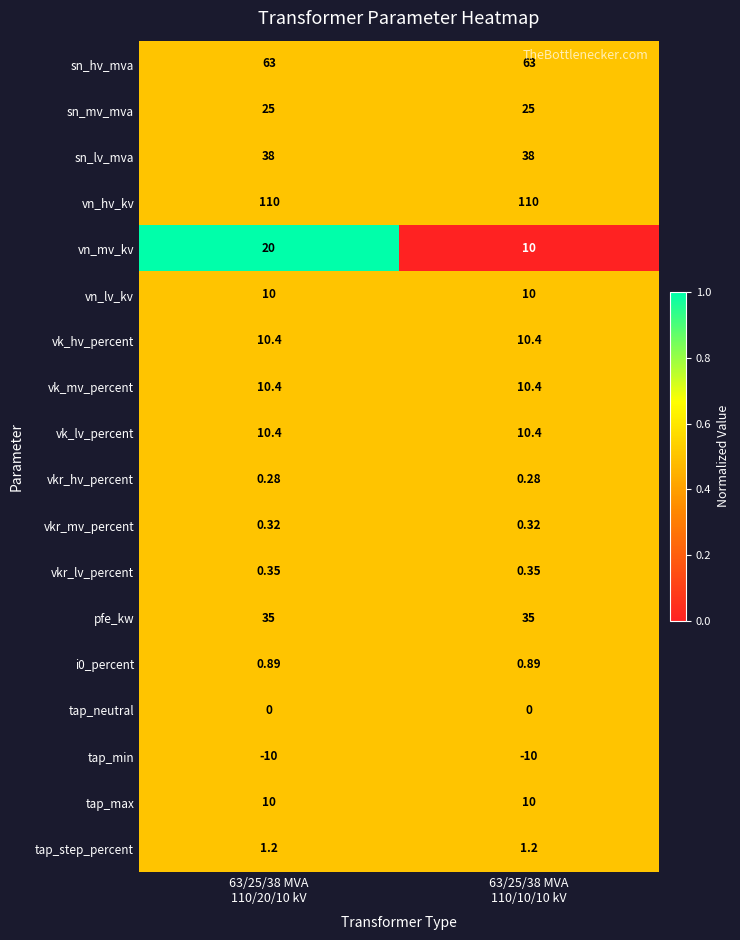

Which series has the largest total across all categories?

vn_hv_kv